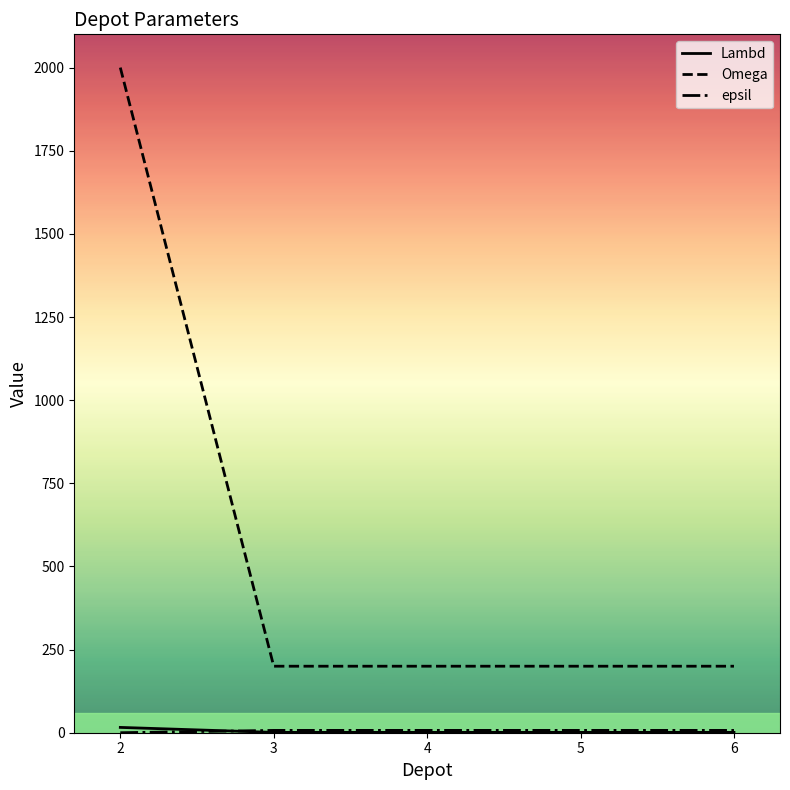

Which series has the largest range (max minus min)?

Omega